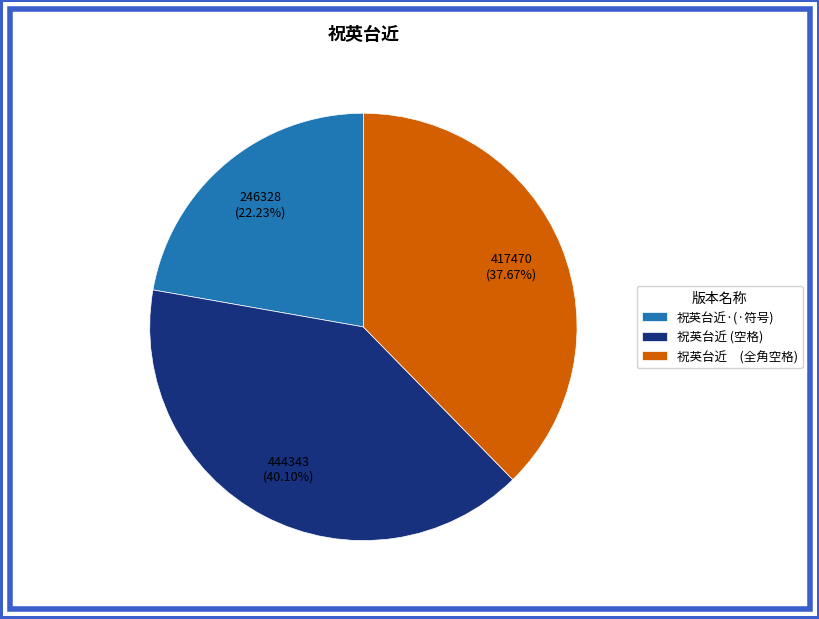

Between 祝英台近 (全角空格) and 祝英台近·(·符号), which is larger?

祝英台近 (全角空格)